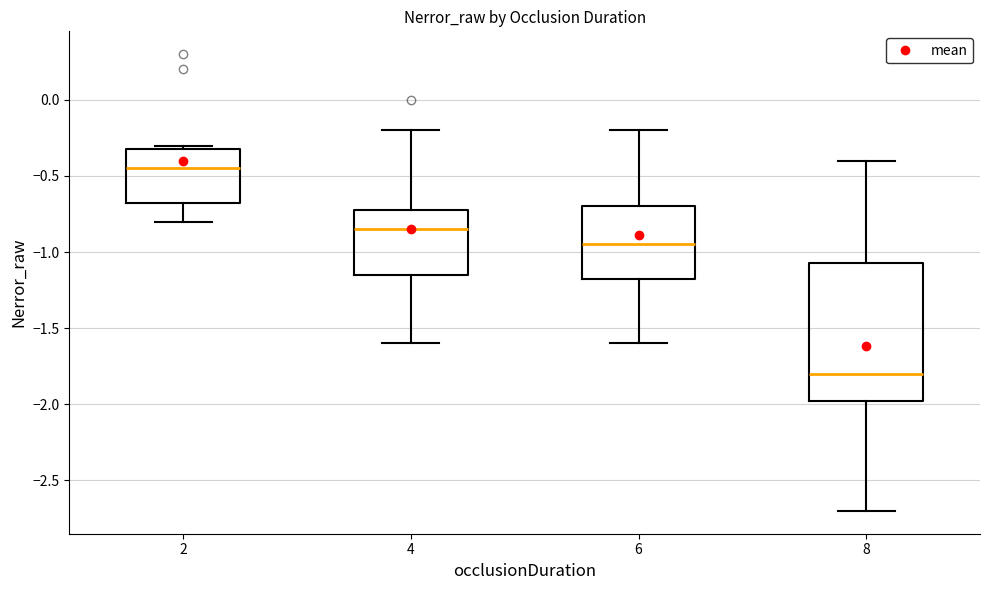

Which box's median line is the lowest?

8